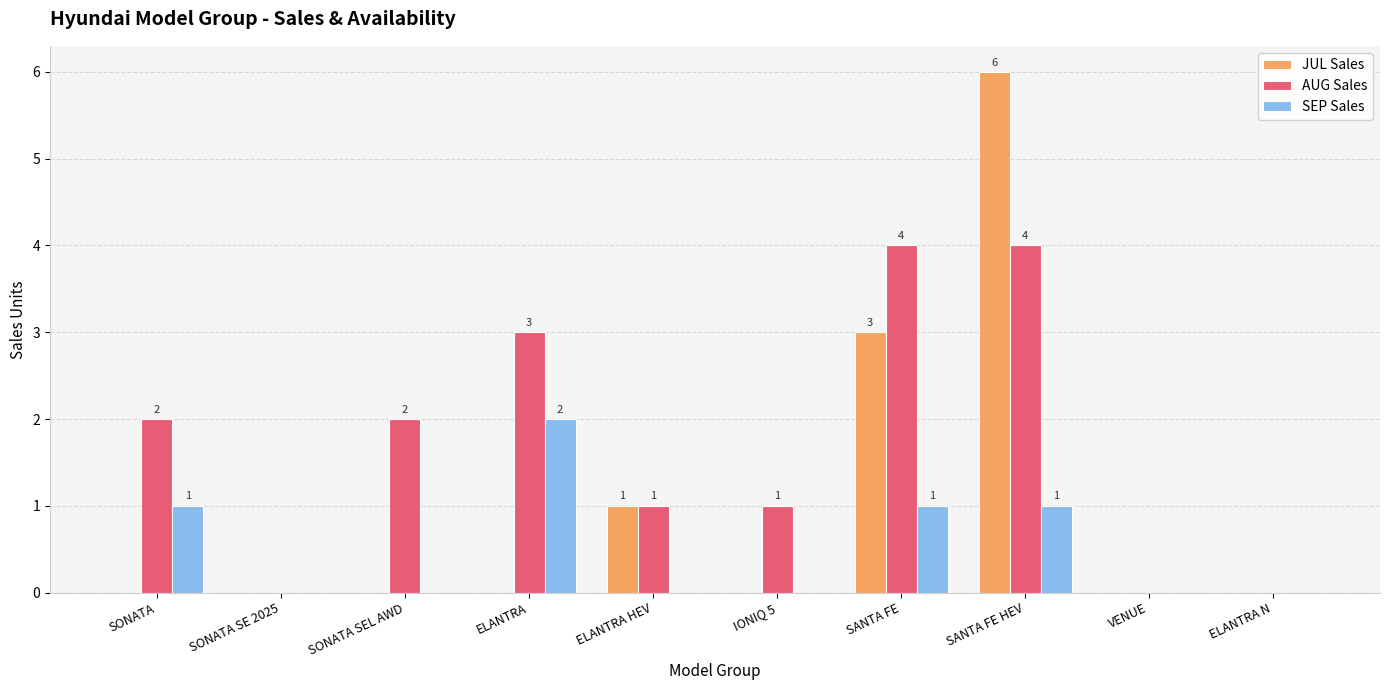

Which series has the largest total across all categories?

AUG Sales